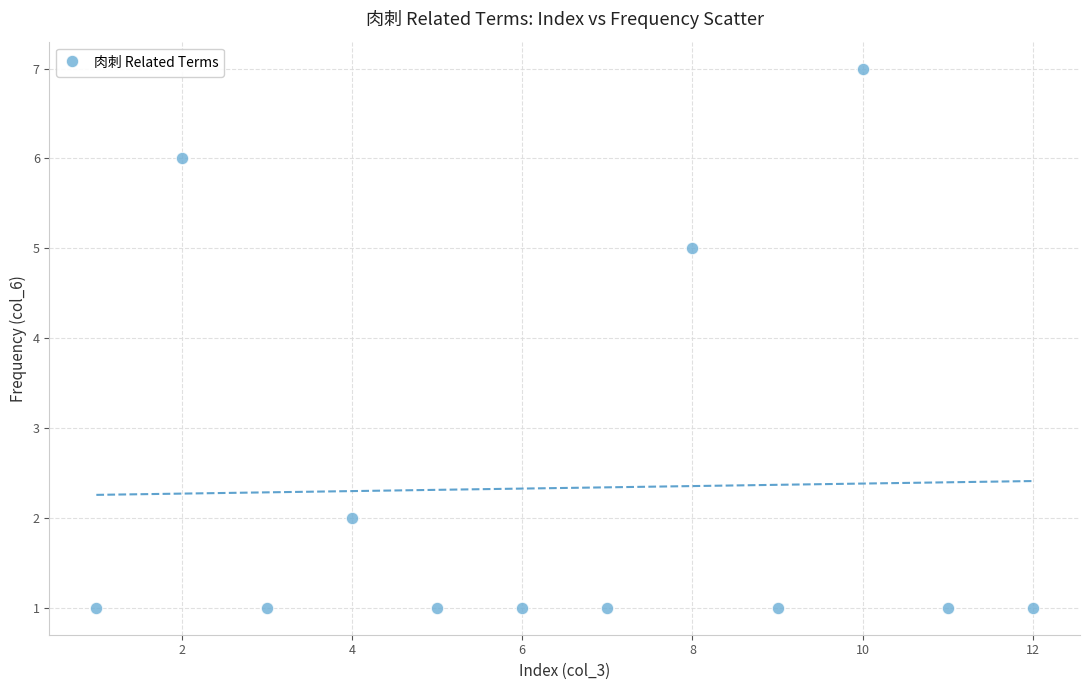

What Y value in the scatter plot is closest to 4?

5